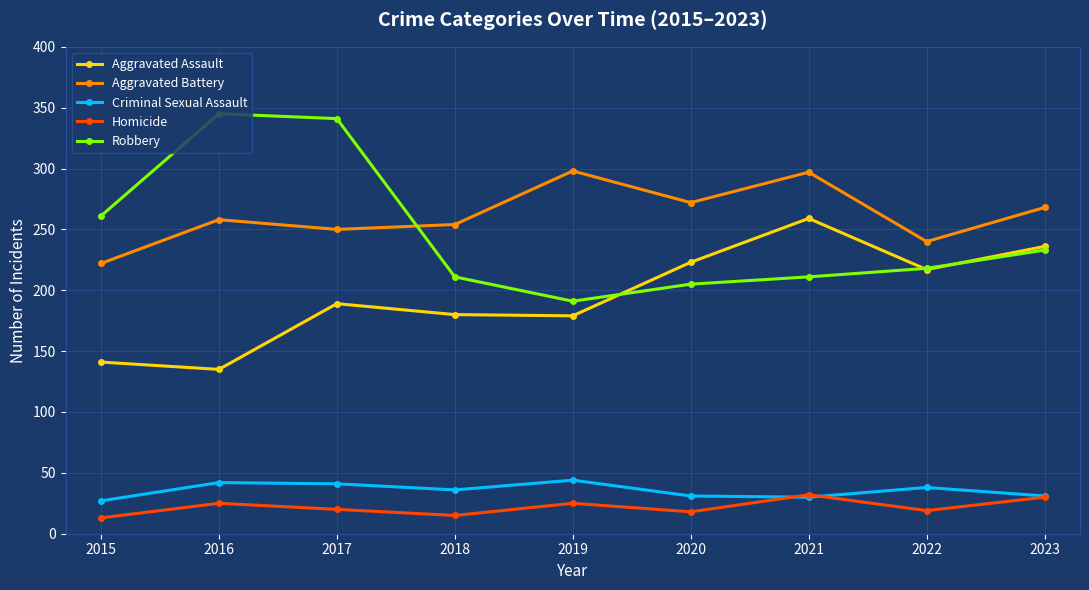

Between 2018 and 2022, which series saw the biggest shift?

Aggravated Assault